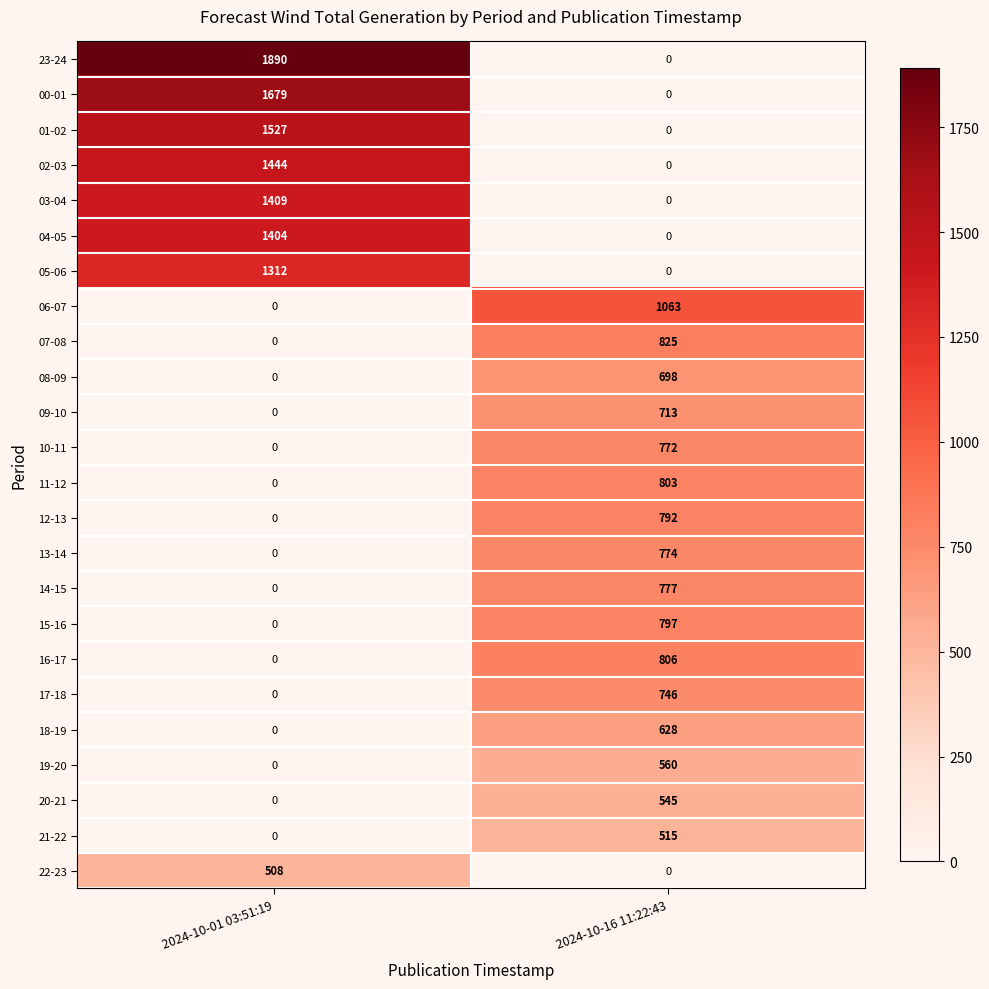

What value does the 06-07 series have at 2024-10-16 11:22:43, to the nearest 10?

1060